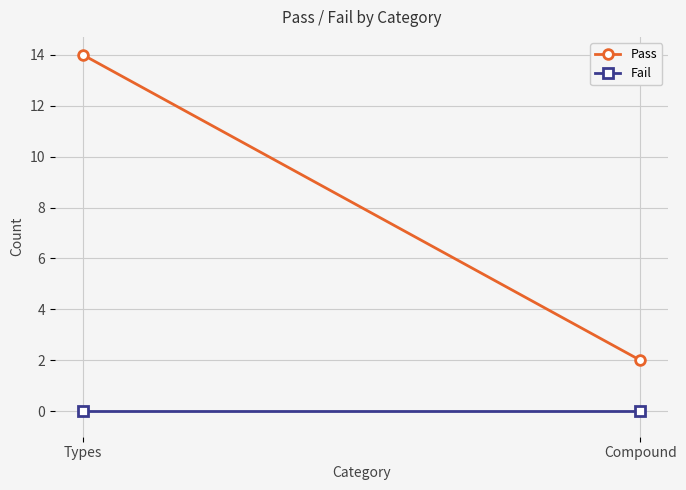

How many distinct data groups are displayed?

2